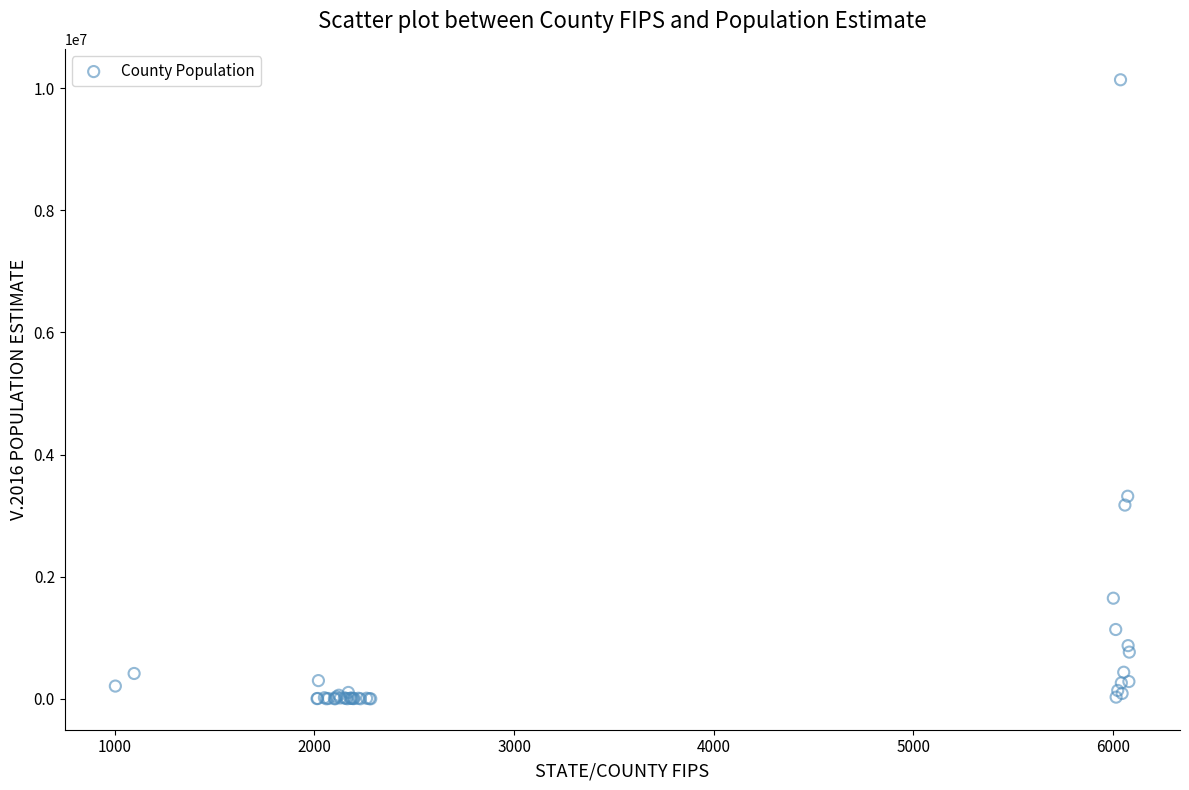

What Y value in the scatter plot is closest to 5069258?

3317749